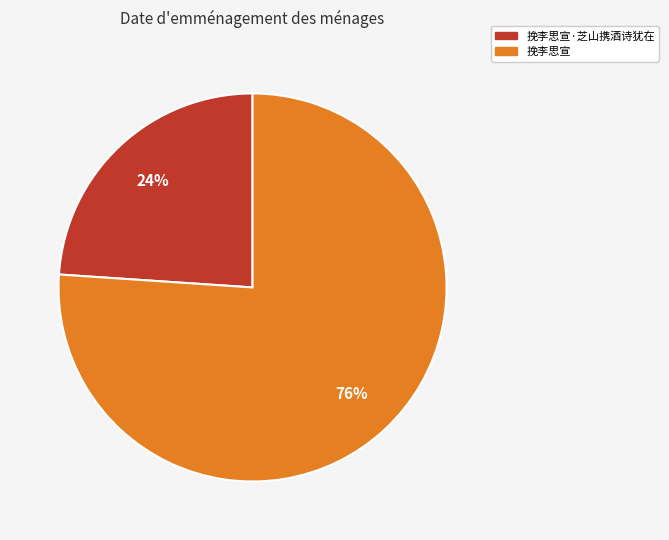

Do 挽李思宣 and 挽李思宣·芝山携酒诗犹在 together represent more than half of the pie?

Yes